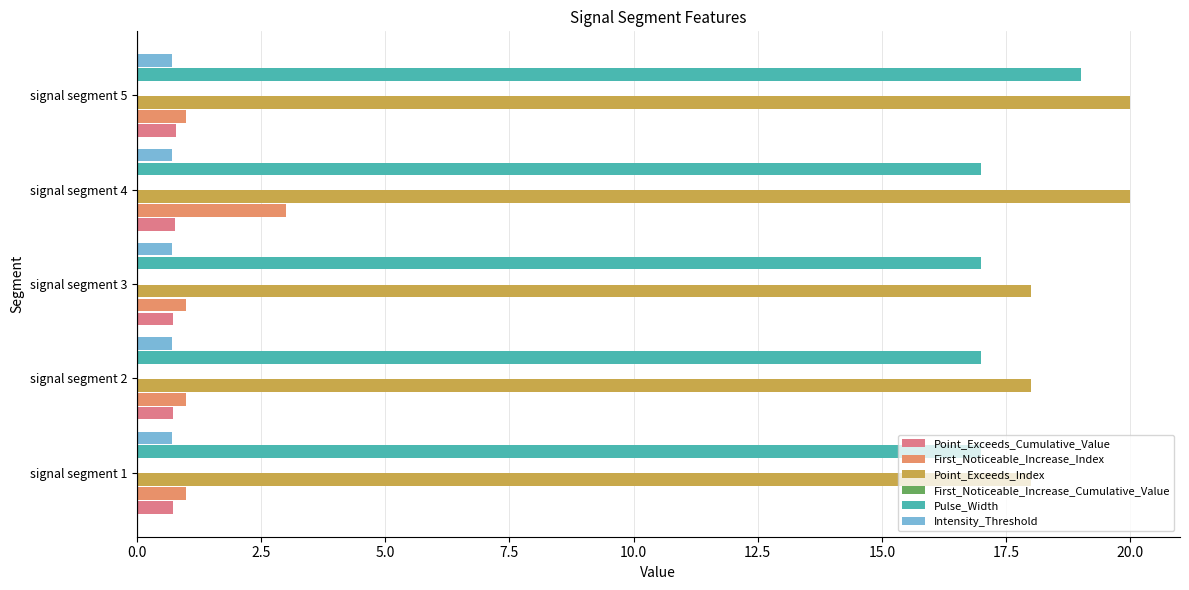

What is the value of the Pulse_Width bar at the 4th from the left?

17.0